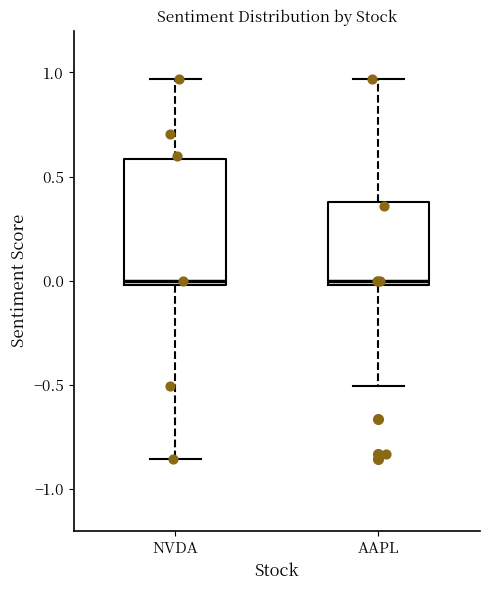

Where is the lower edge of the box for NVDA on the y-axis? The values are not printed on the chart, so give them approximately, as read against the axis.

0.00